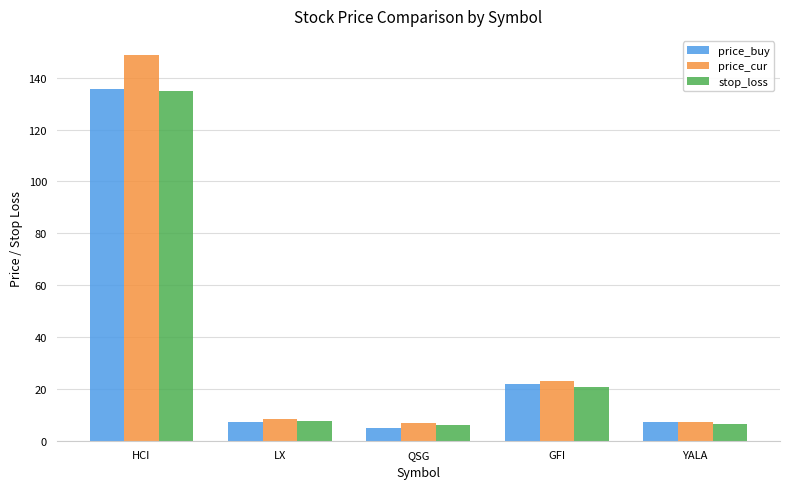

What is the value of the stop_loss bar at the 2nd from the left?

7.6